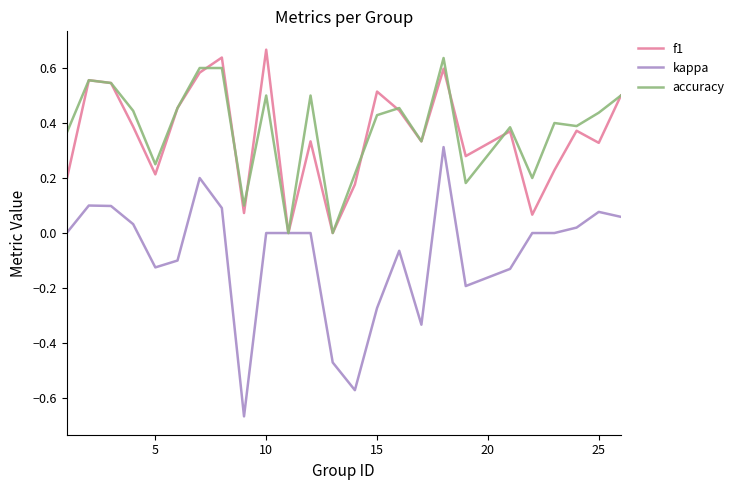

Which series has the largest range (max minus min)?

kappa